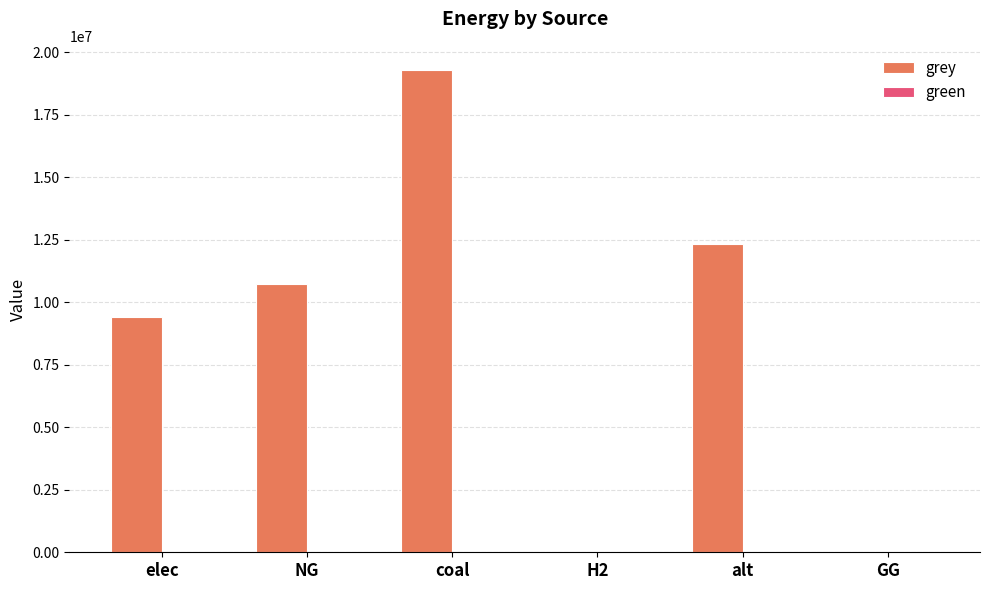

True or false: the data shows 9408890.5 at elec.

True